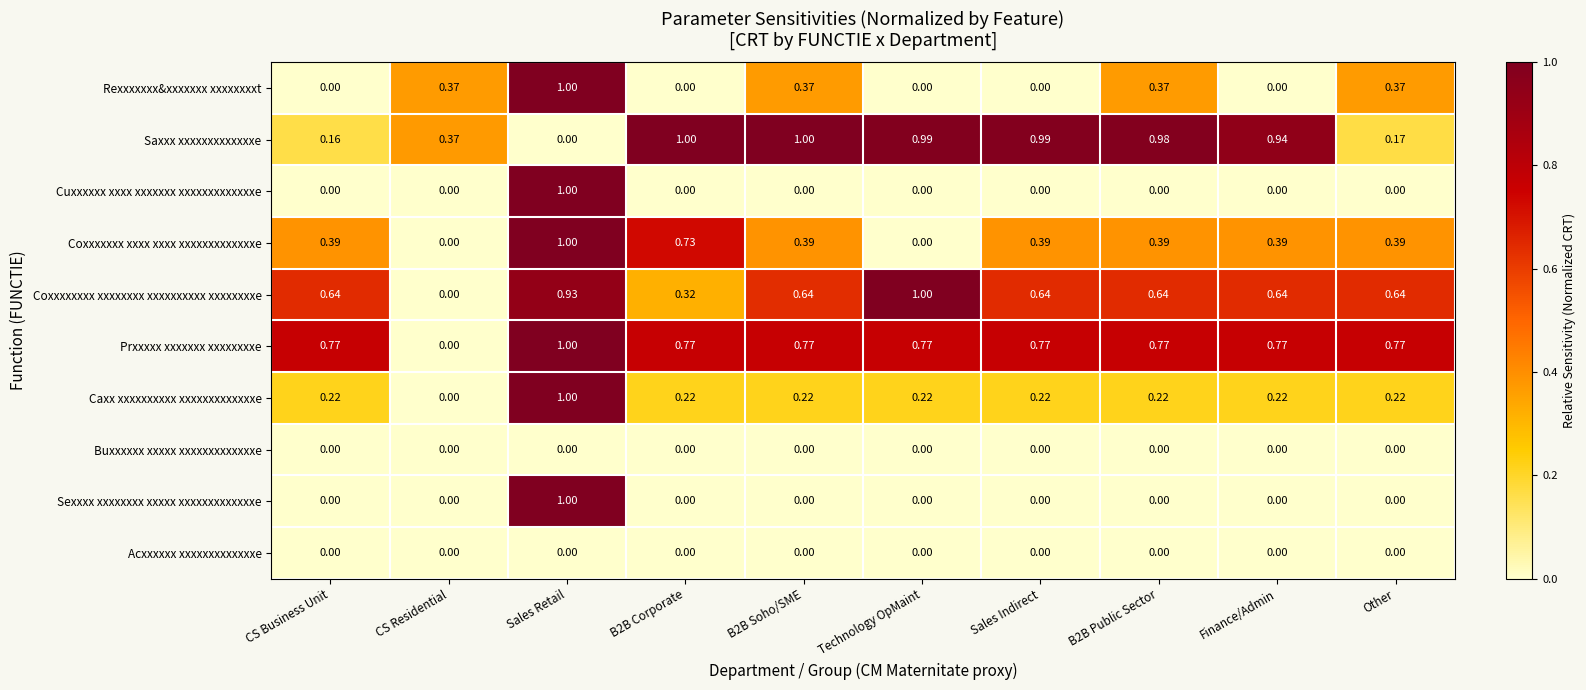

Between CS Business Unit and Other, which series saw the biggest shift?

Rexxxxxxx&xxxxxxx xxxxxxxxt